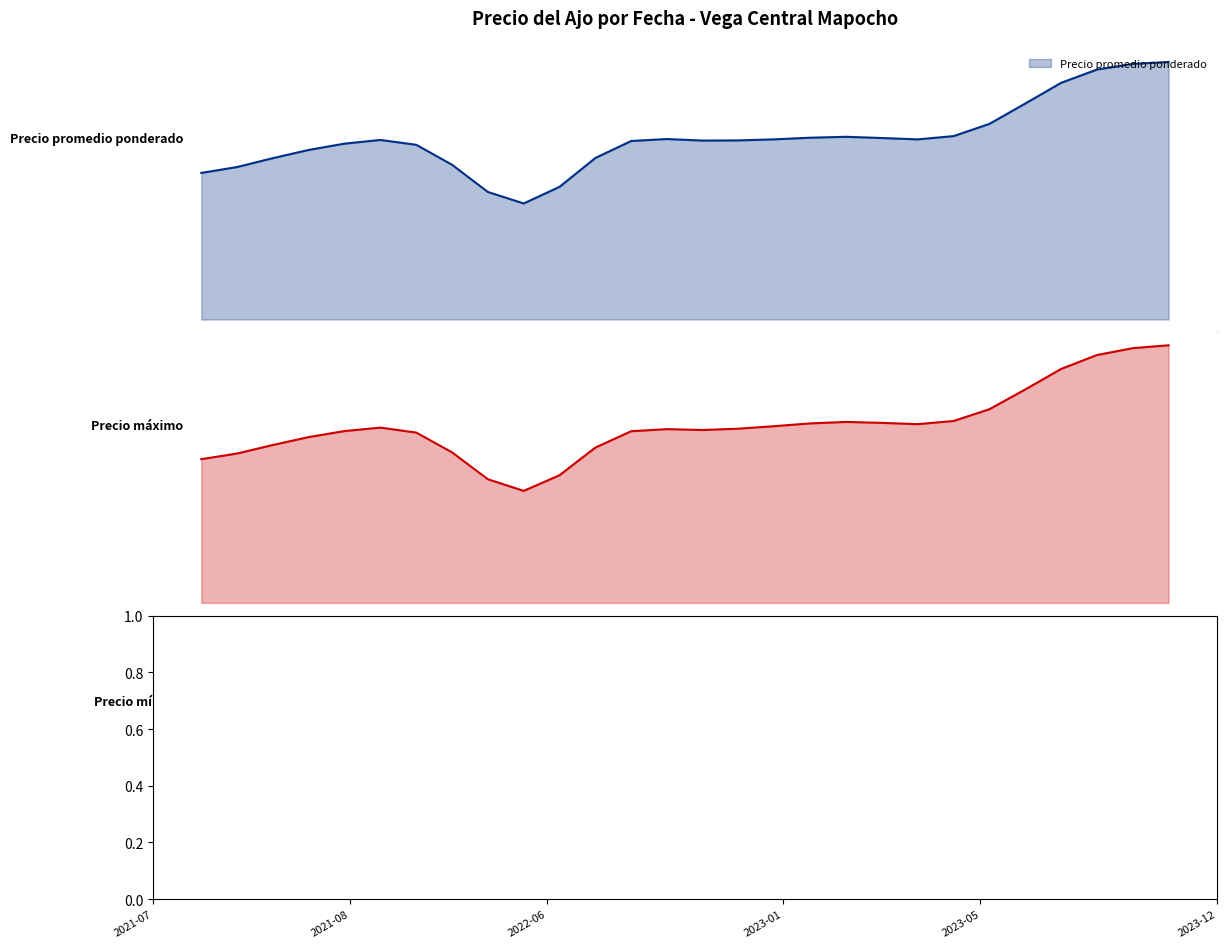

What is the label of the 9th point from the right?

2021-07-12